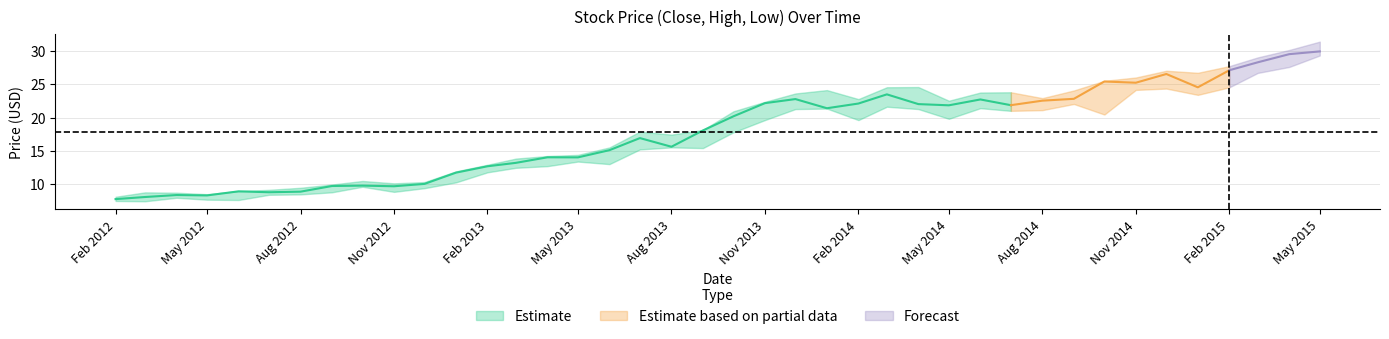

True or false: Close and Low cross at least once.

False